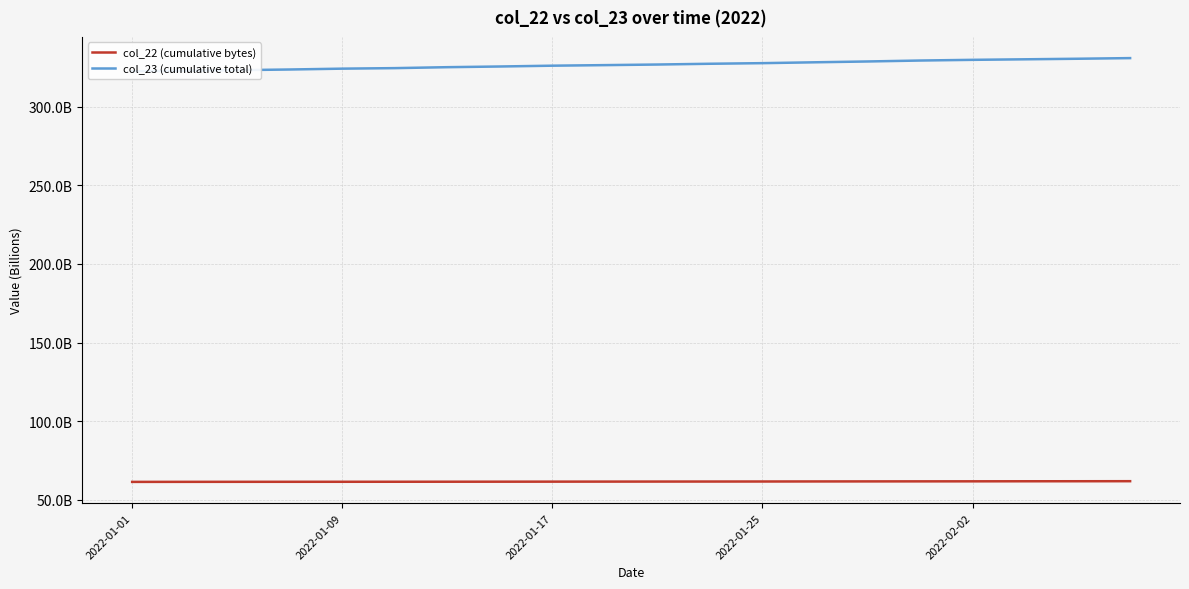

At how many categories does at least one series exceed 293353013146?

20